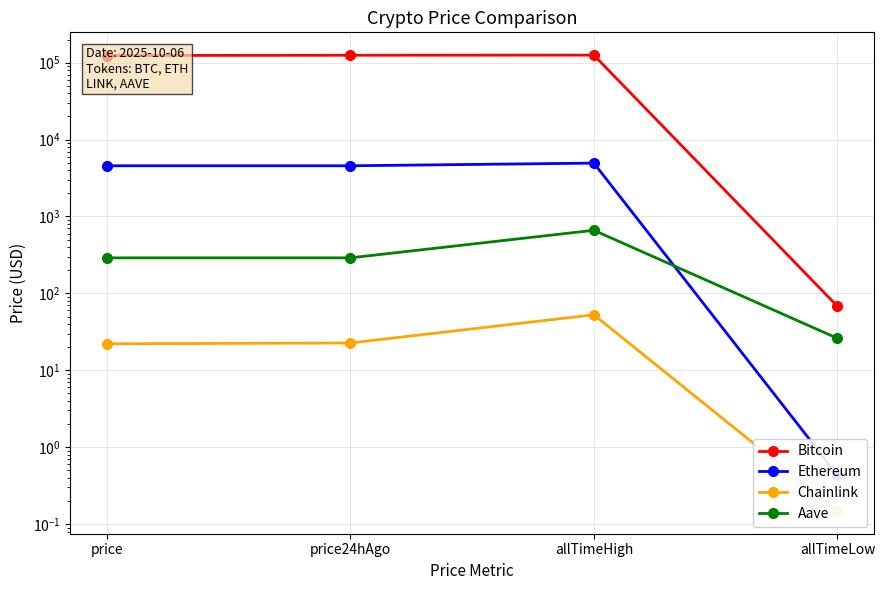

What is the total value across all series at allTimeHigh?

131166.4